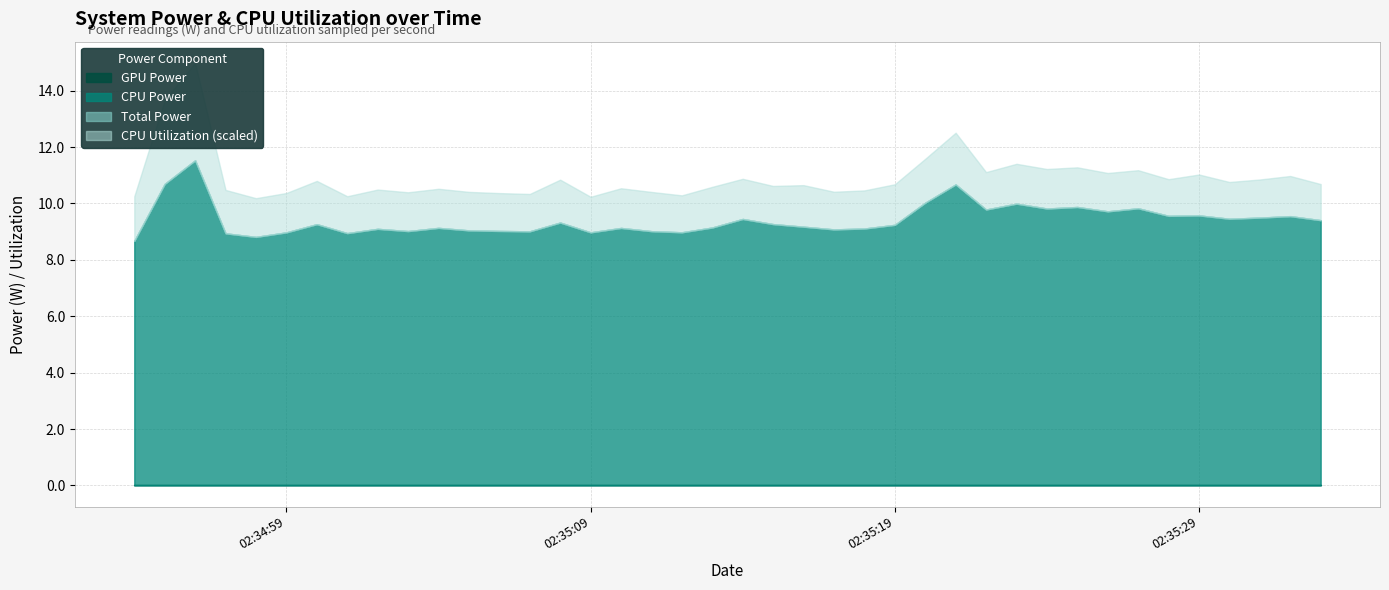

In Total Power, how many points are higher than both neighbors (excluding endpoints)?

13